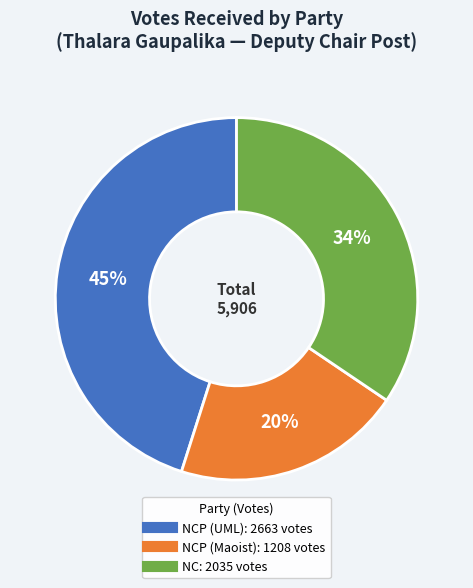

To the nearest percent, what is the difference between the largest and smallest slice percentages?

25%